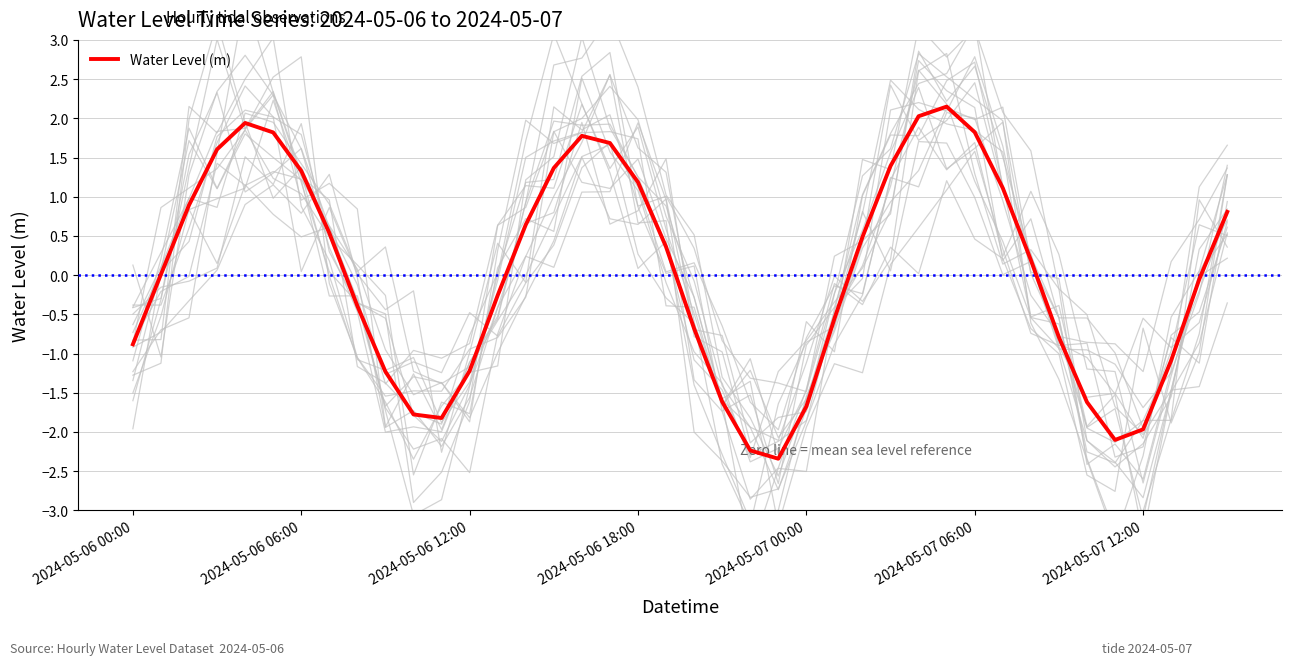

How many points are lower than both their immediate neighbors (excluding endpoints)?

3